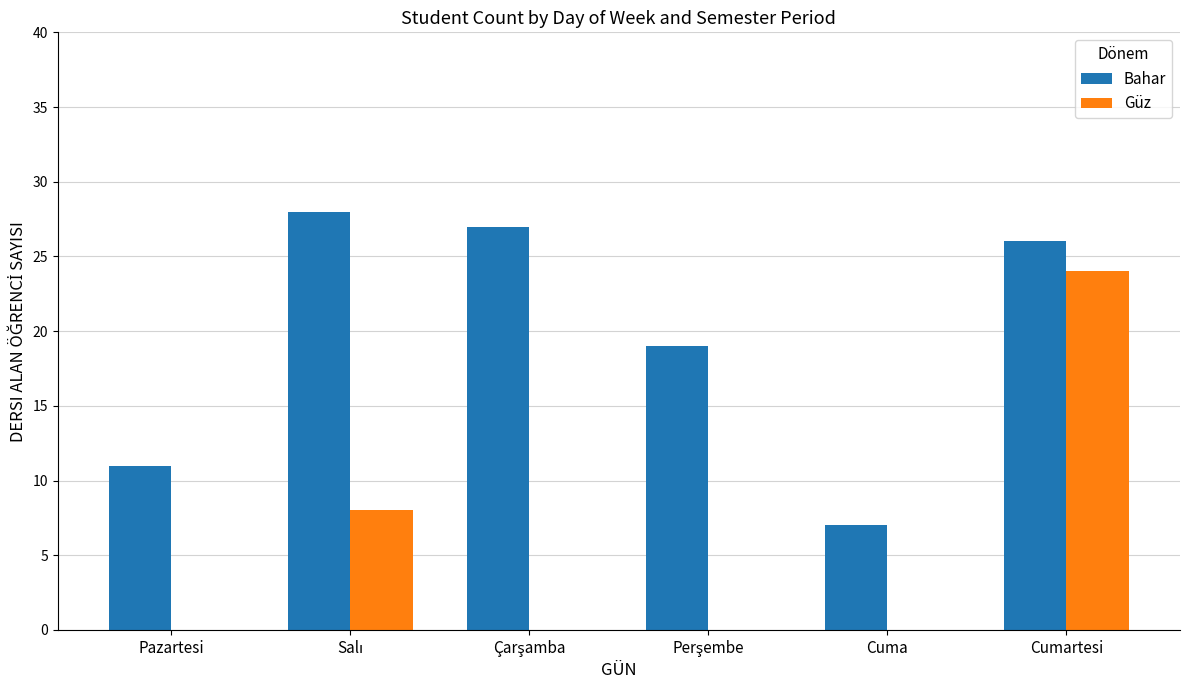

What is the total value across all series at Cuma?

7